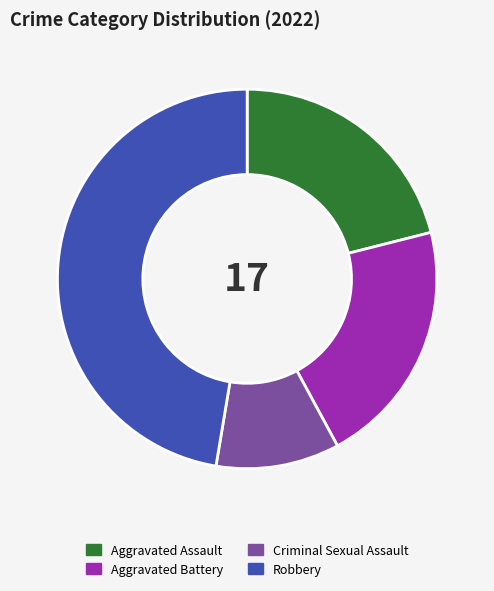

Is it true that Aggravated Battery is 30% of the pie?

False